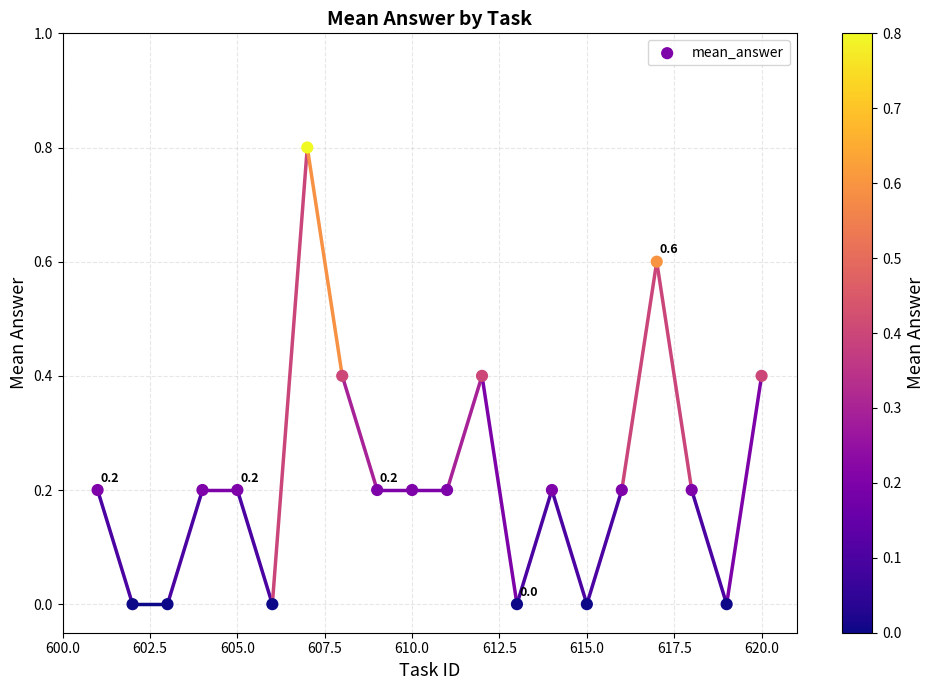

What is the range of X values (max minus min)?

19.0